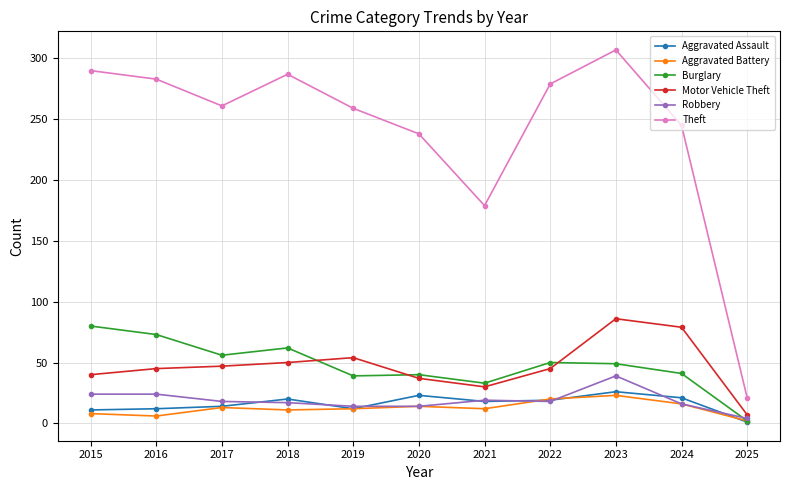

What is the smallest value displayed?

1